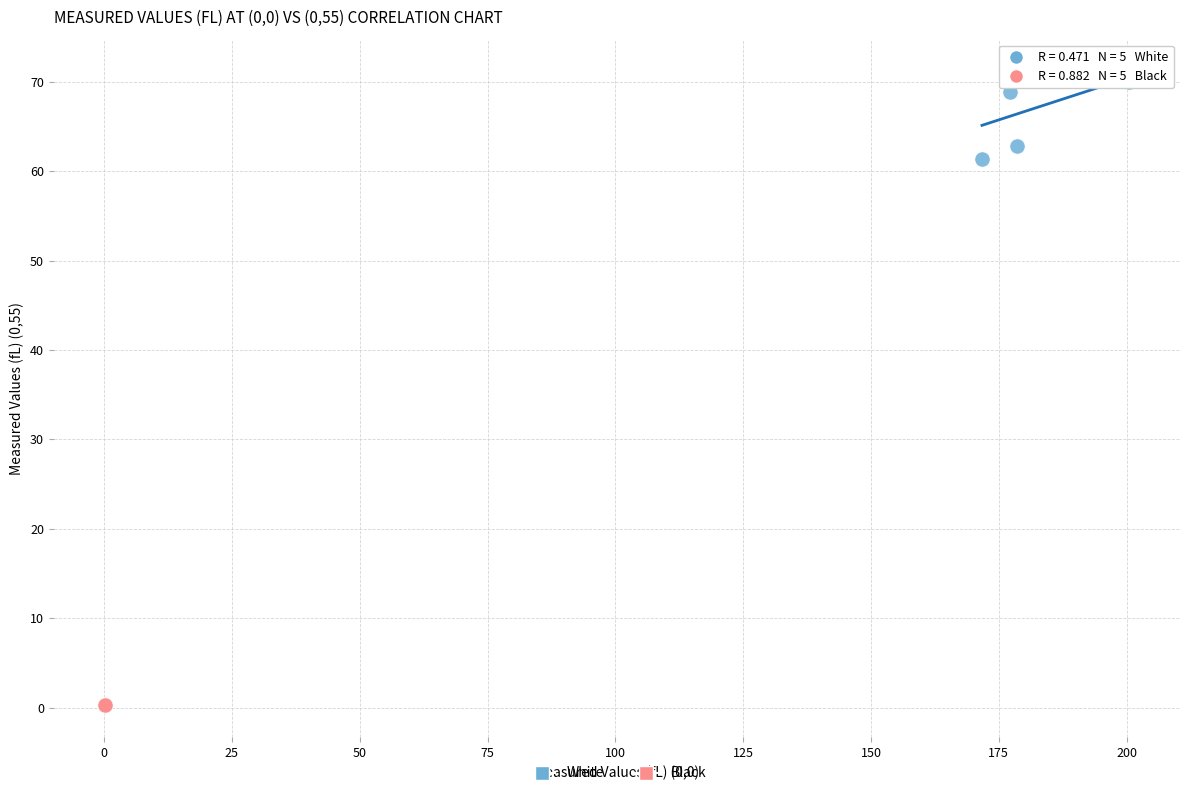

Which series contains the highest Y value?

White